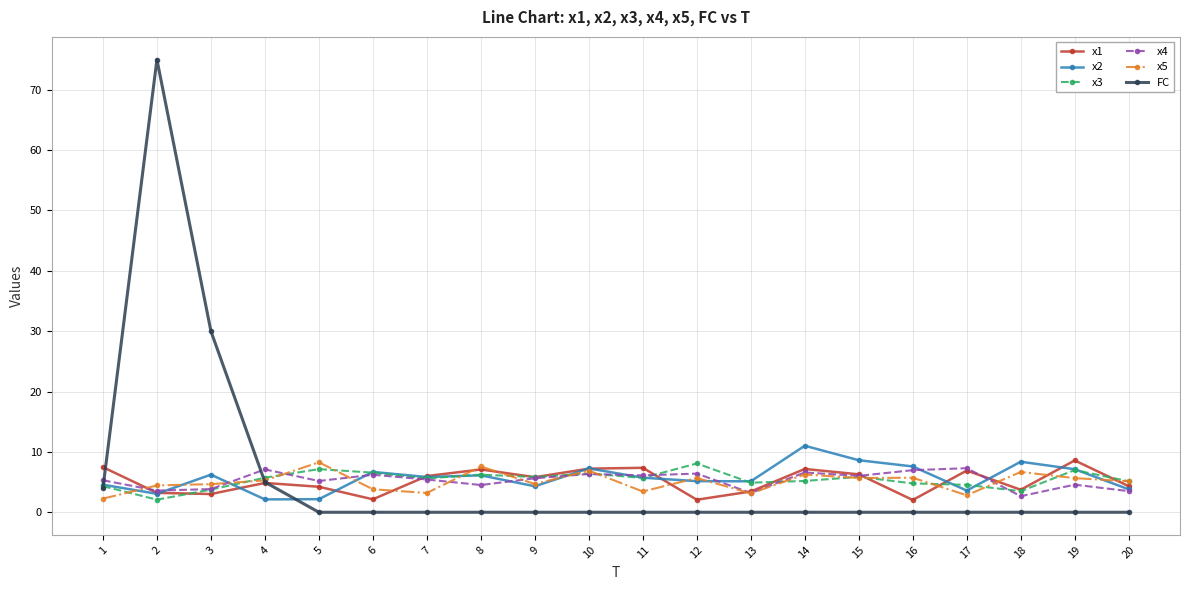

What is the sum of all FC values?

114.0